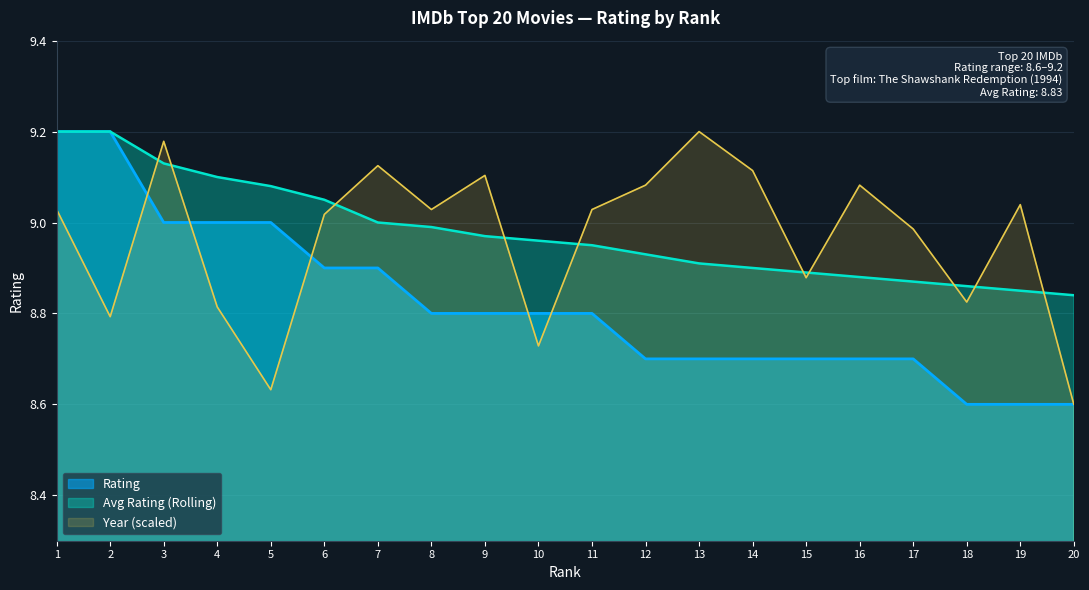

Read the Rating value at 13.

8.7